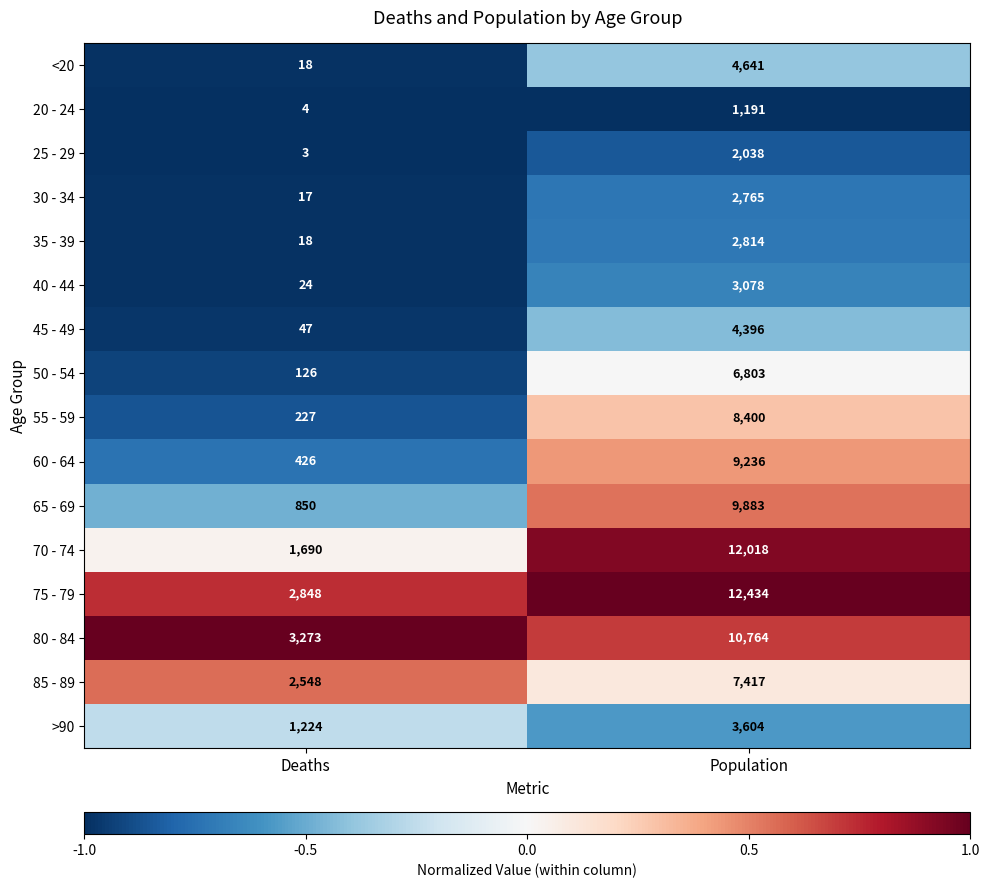

Where is <20 nearest to the value 2329?

Deaths